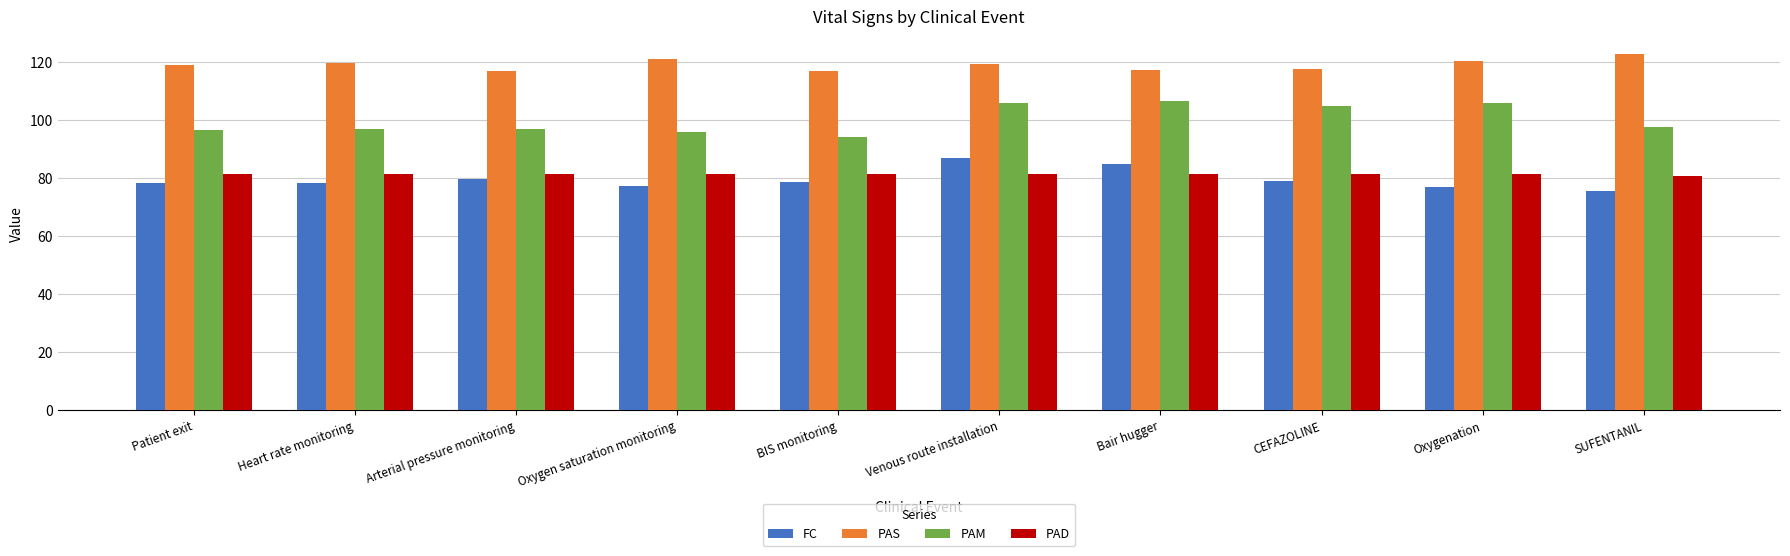

Read the PAM value at Oxygen saturation monitoring.

95.8